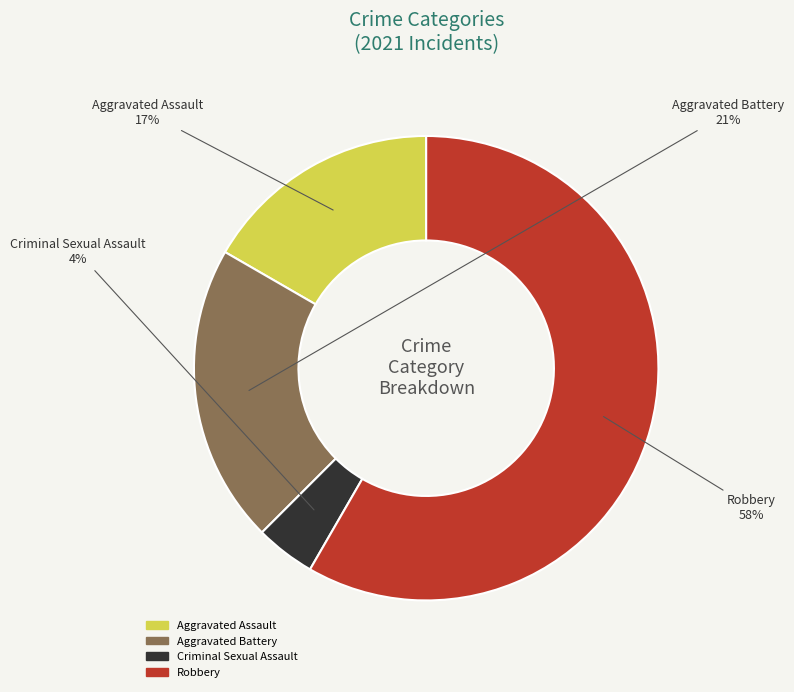

Is there a majority slice in this chart?

Yes